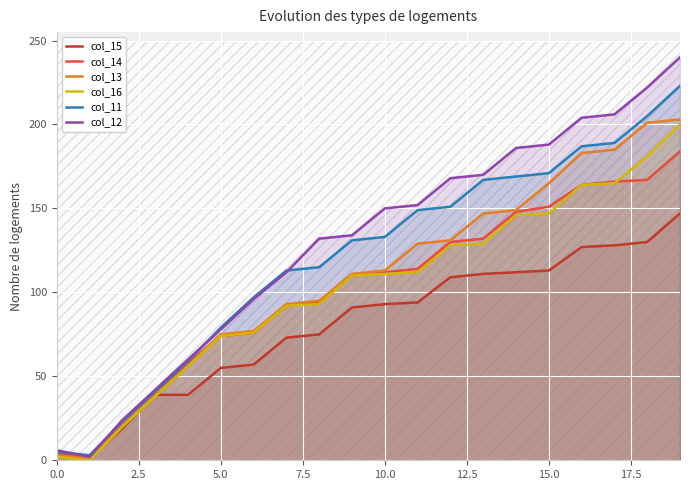

Reading left to right, what are all the values shown in this chart?

col_15: 5	1	19	39	39	55	57	73	75	91	93	94	109	111	112	113	127	128	130	147
col_14: 4	2	22	40	58	74	76	92	94	110	112	114	130	132	148	151	164	166	167	184
col_13: 3	1	21	39	56	75	77	93	95	111	113	129	131	147	149	165	183	185	201	203
col_16: 2	0	20	38	56	74	76	92	93	110	111	112	128	129	146	147	164	165	181	200
col_11: 5	3	23	41	59	79	97	113	115	131	133	149	151	167	169	171	187	189	205	223
col_12: 6	2	24	42	60	78	96	112	132	134	150	152	168	170	186	188	204	206	222	240